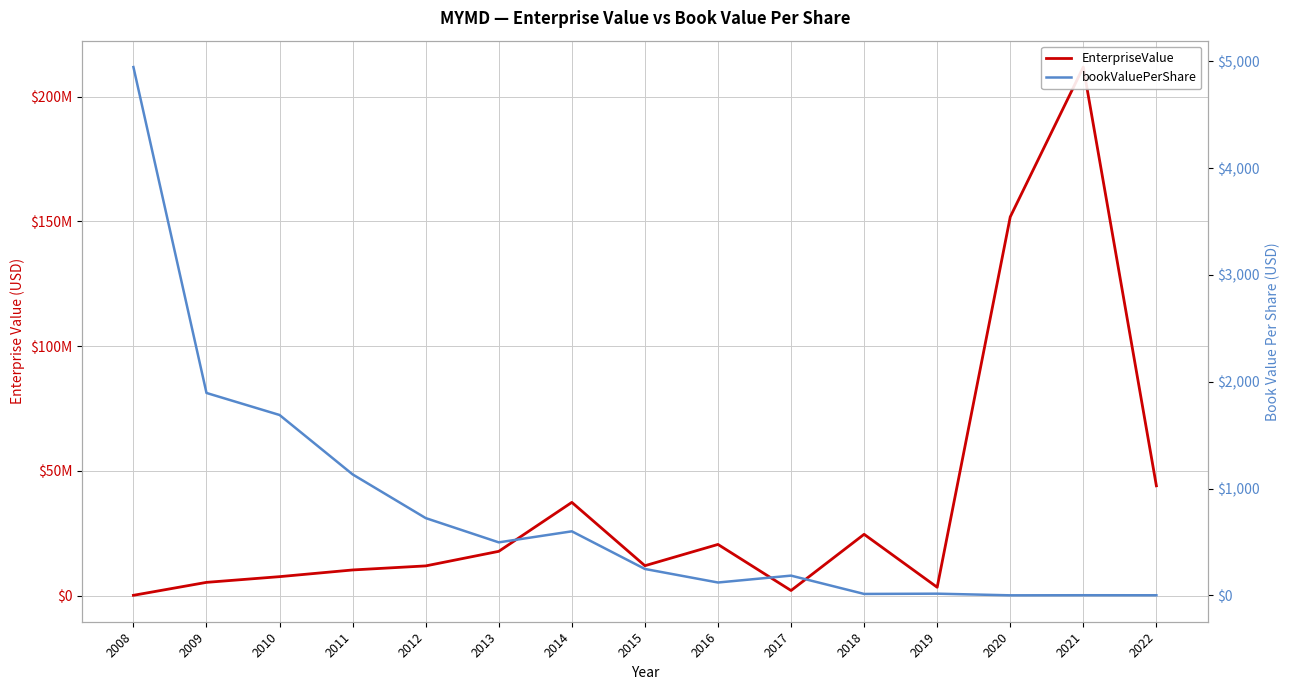

Is this an area chart (filled region under the line)?

No